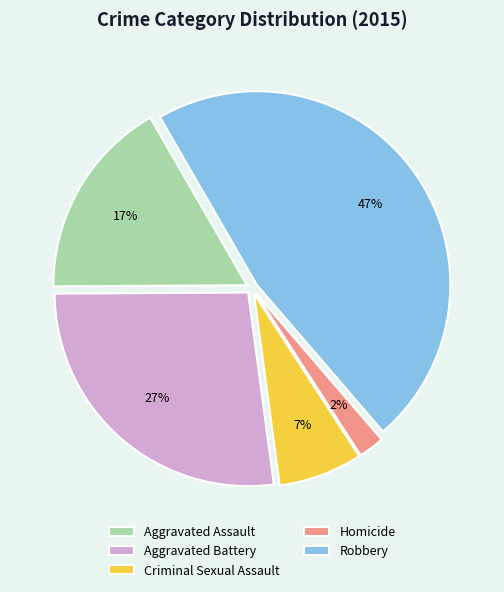

To the nearest percent, what is the average slice percentage?

20%